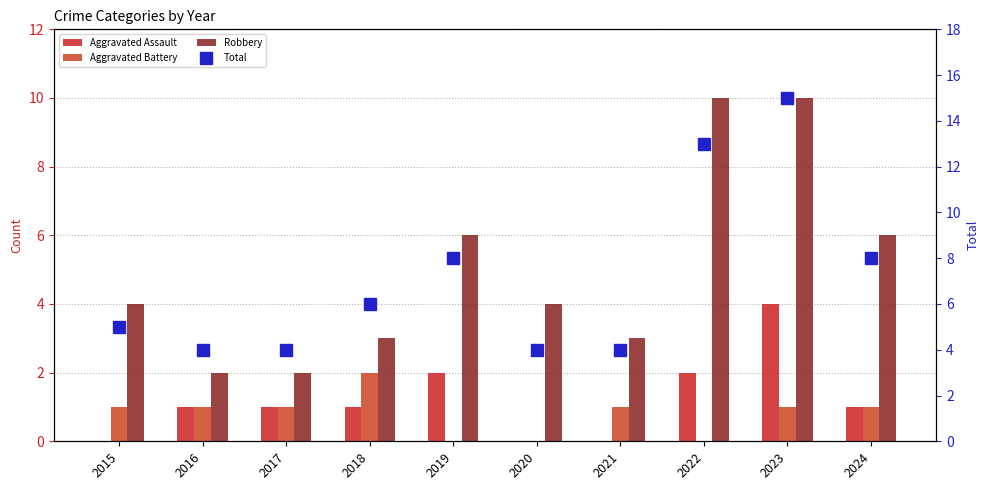

At which label does Aggravated Battery first exceed 1?

2018